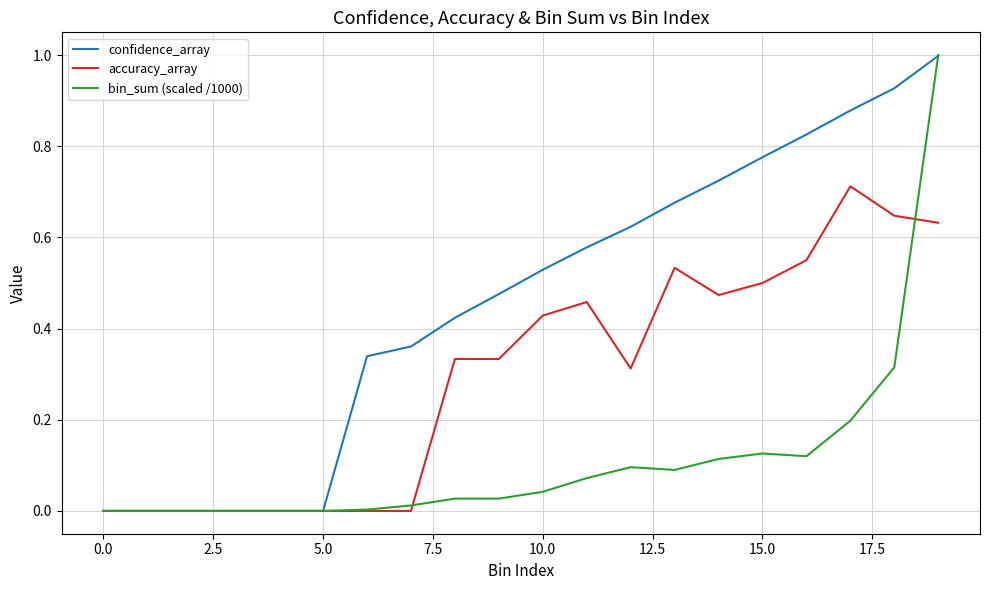

Which series has the largest range (max minus min)?

bin_sum (scaled /1000)